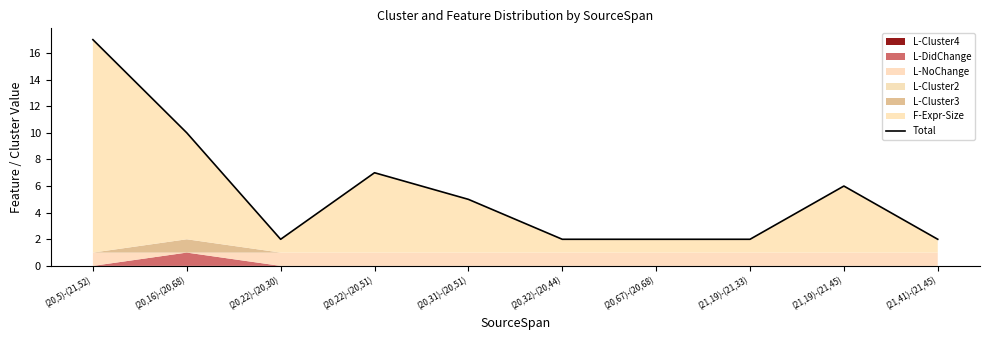

Rank the categories by value from highest to lowest.

(20,5)-(21,52), (20,16)-(20,68), (20,22)-(20,51), (21,19)-(21,45), (20,31)-(20,51), (20,22)-(20,30), (20,32)-(20,44), (20,67)-(20,68), (21,19)-(21,33), (21,41)-(21,45)